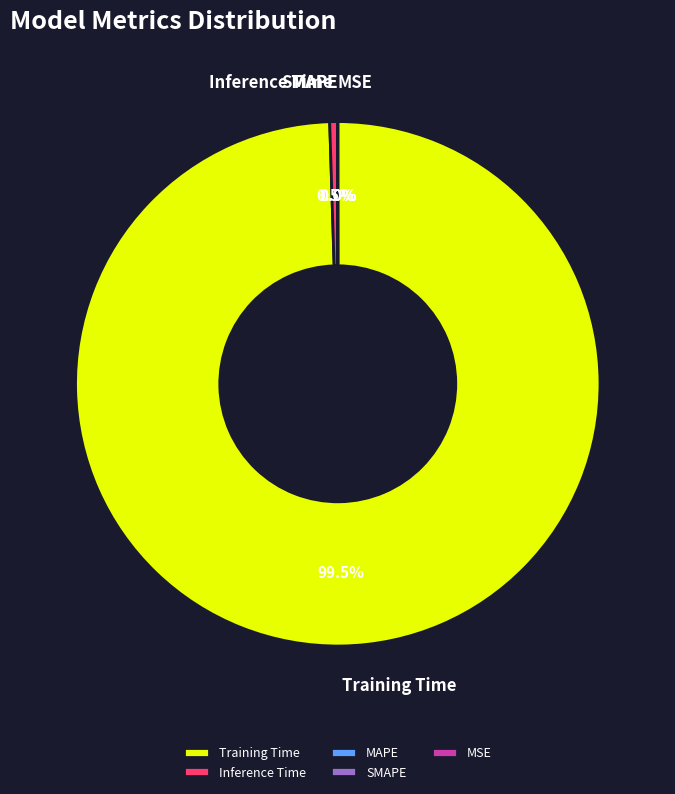

What portion of the pie excludes MSE?

100.0%